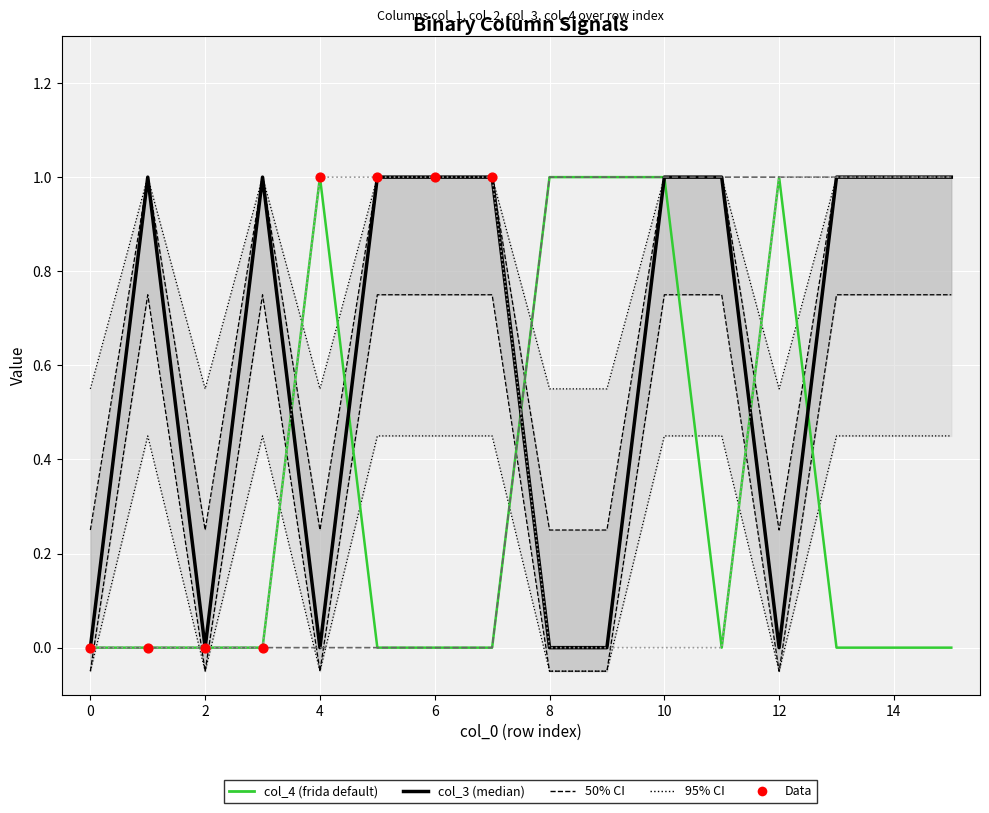

Which series reaches the minimum Y coordinate?

col_4